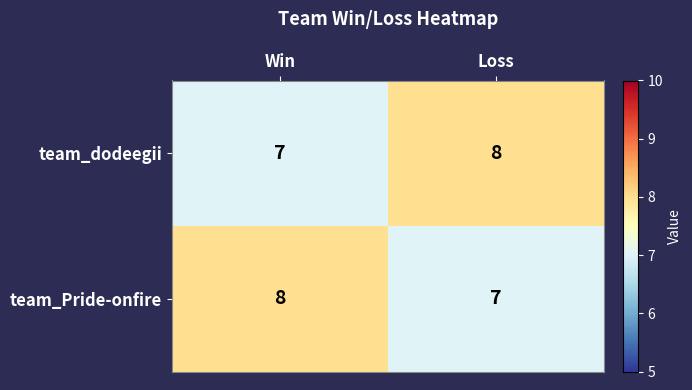

Reading left to right, extract all data points from this chart.

team_dodeegii: 7	8
team_Pride-onfire: 8	7